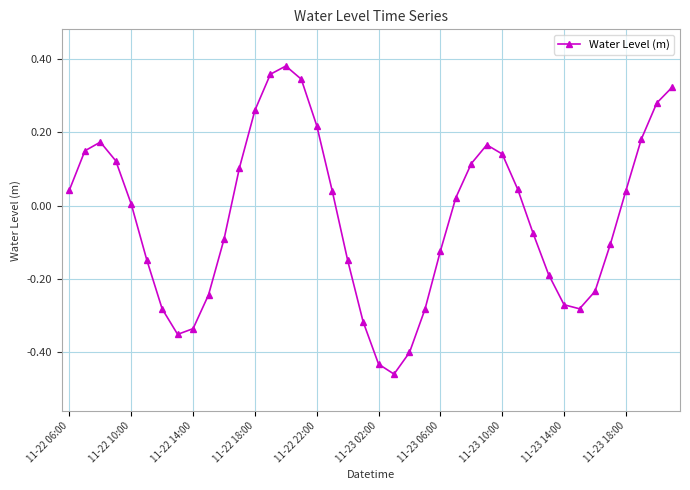

True or false: there are more than 0 points higher than both neighbors.

True